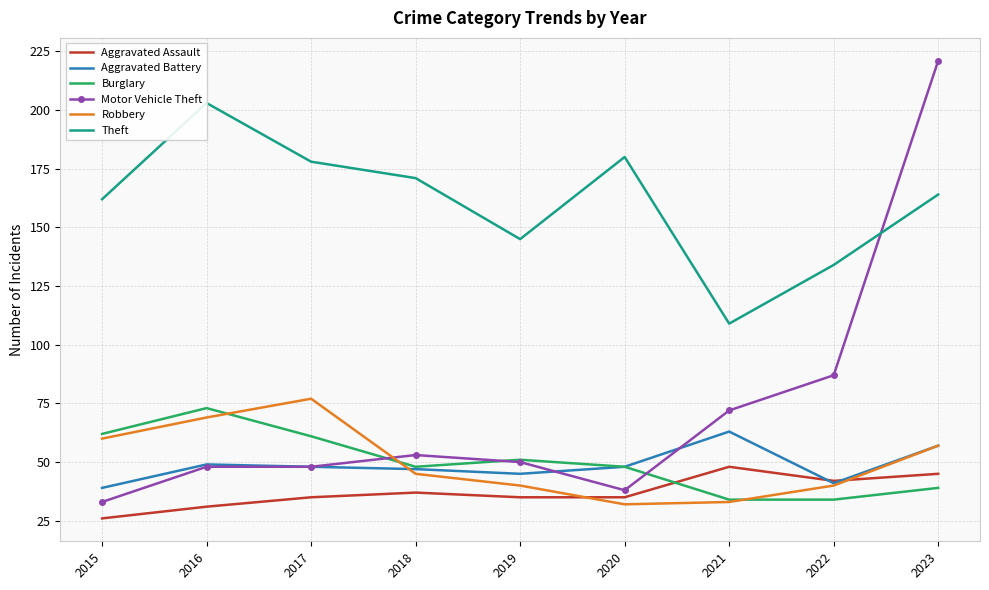

Which series changed the most between 2016 and 2022?

Theft